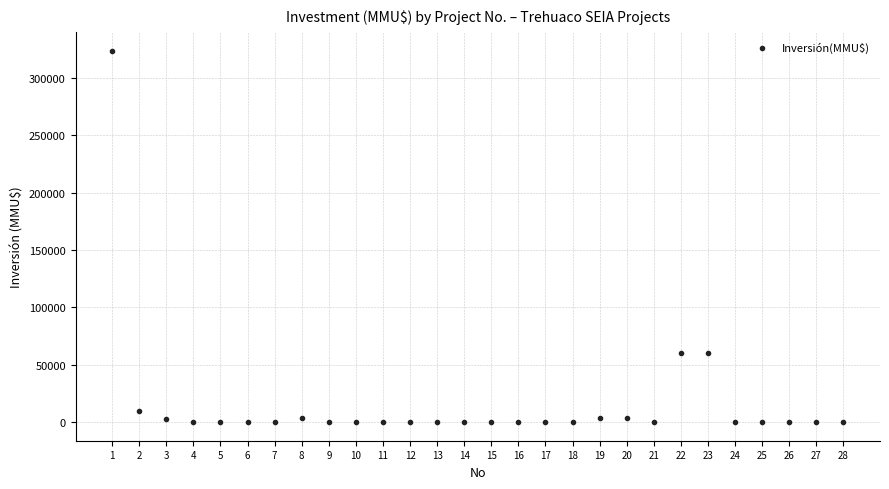

What is the range of X values (max minus min)?

27